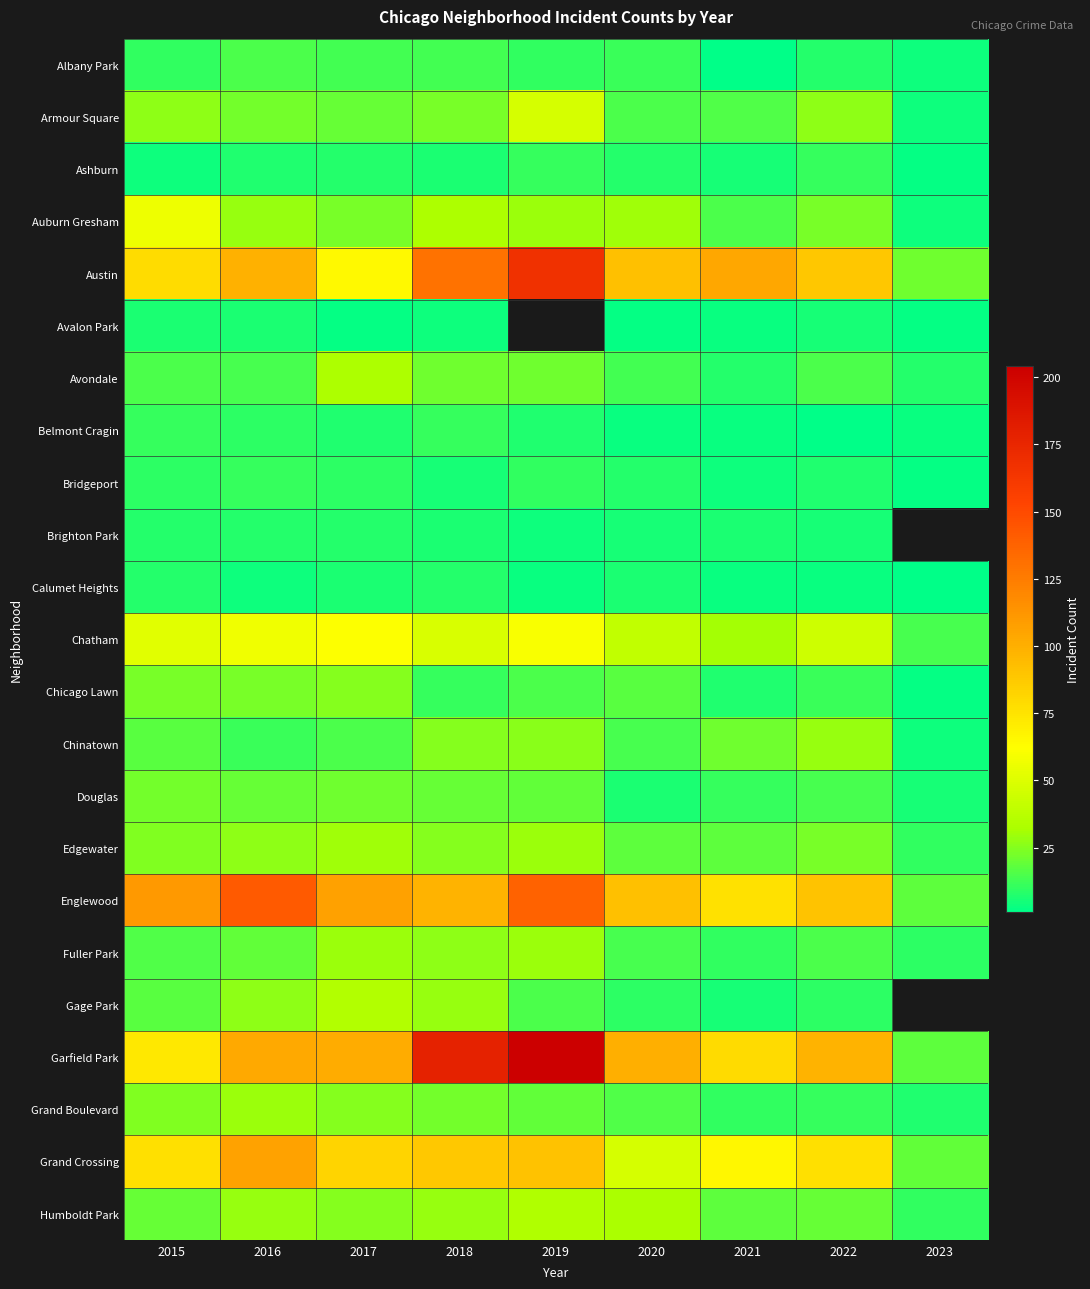

Between 2017 and 2022, which series saw the biggest shift?

Gage Park